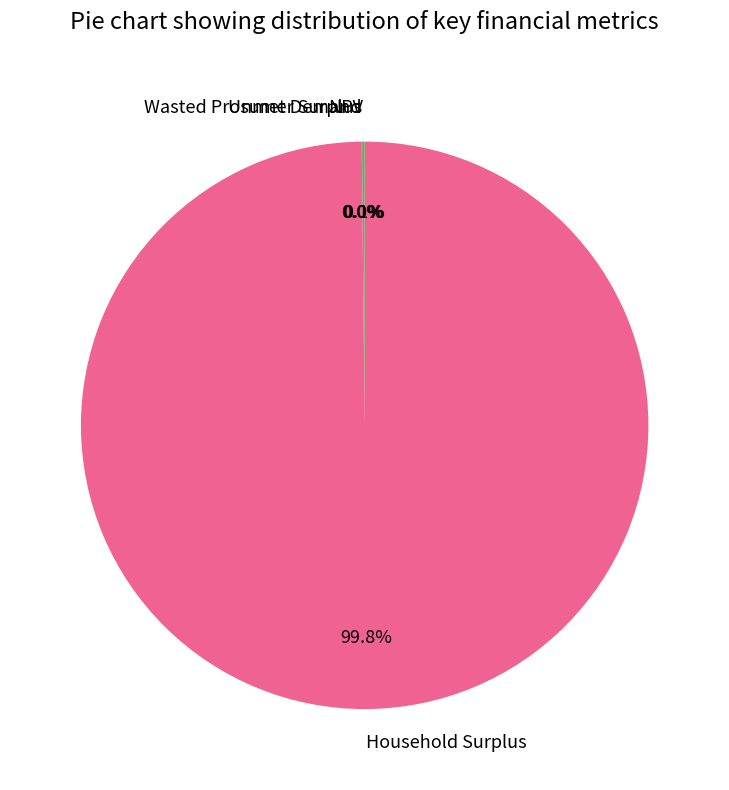

Which slice is the largest?

Household Surplus